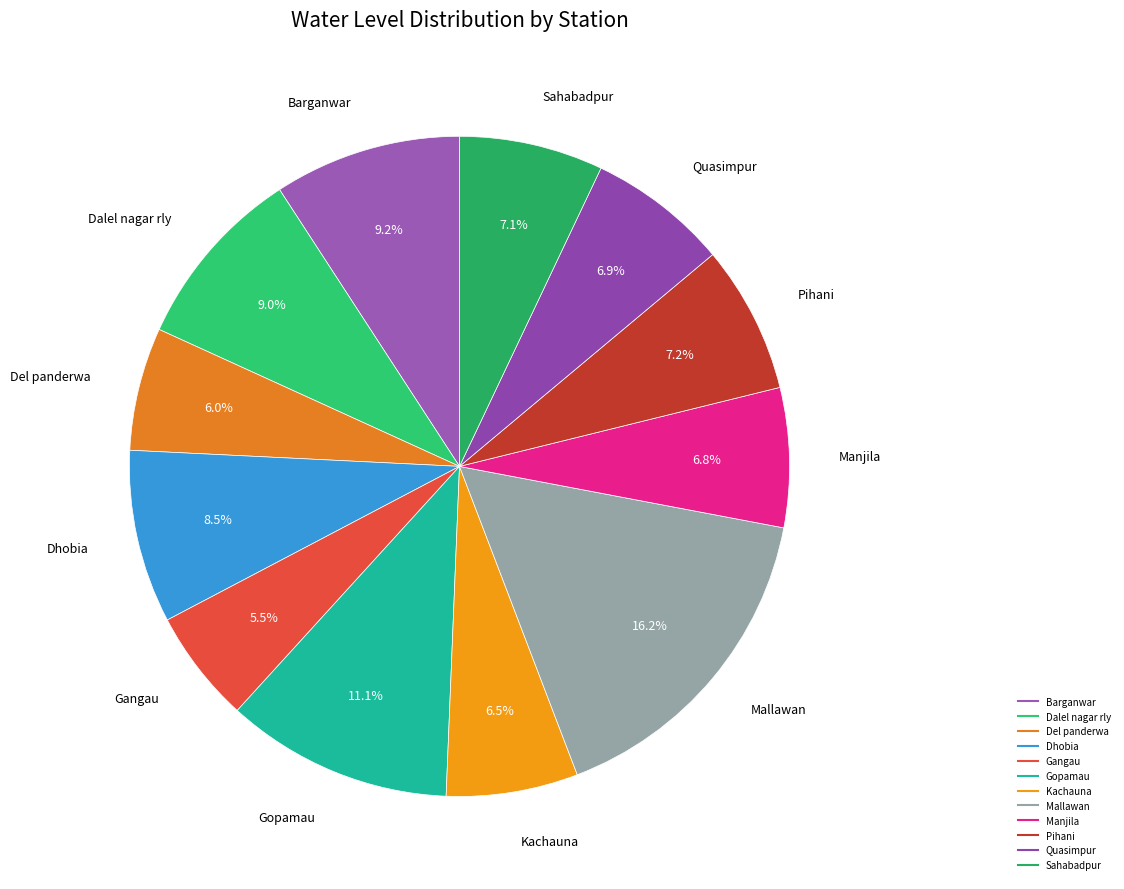

Combined, what portion of the pie is Manjila and Sahabadpur?

13.9%